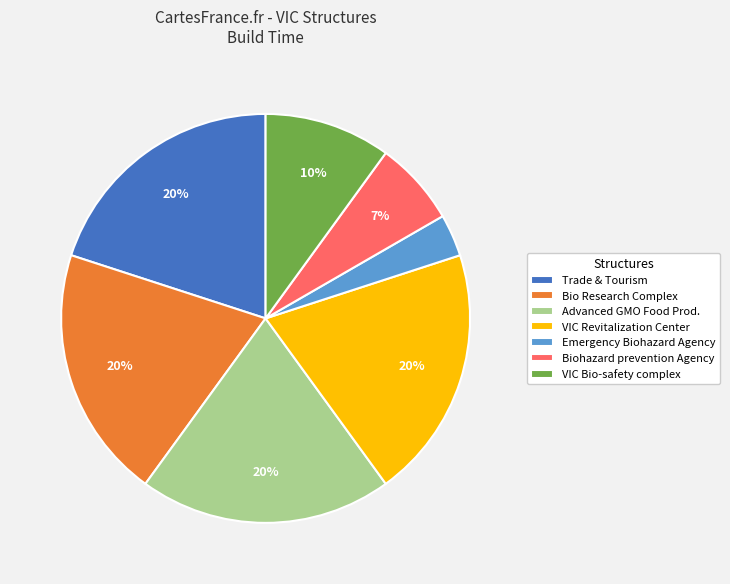

What is the smallest slice in the pie chart?

Emergency Biohazard Agency